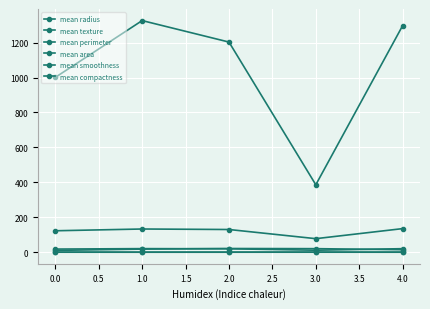

How many distinct data groups are displayed?

6